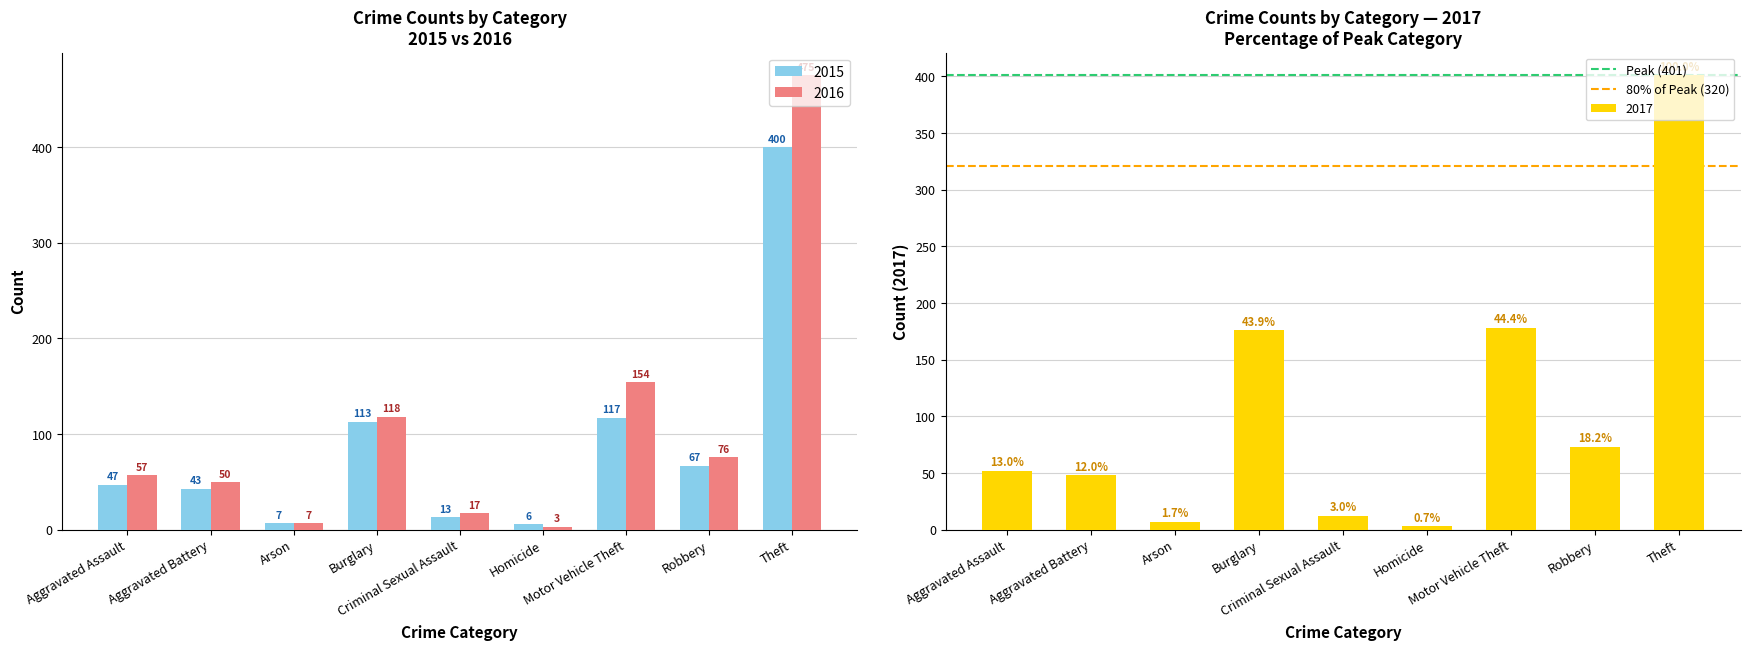

What is the highest value of the 2015 series?

400